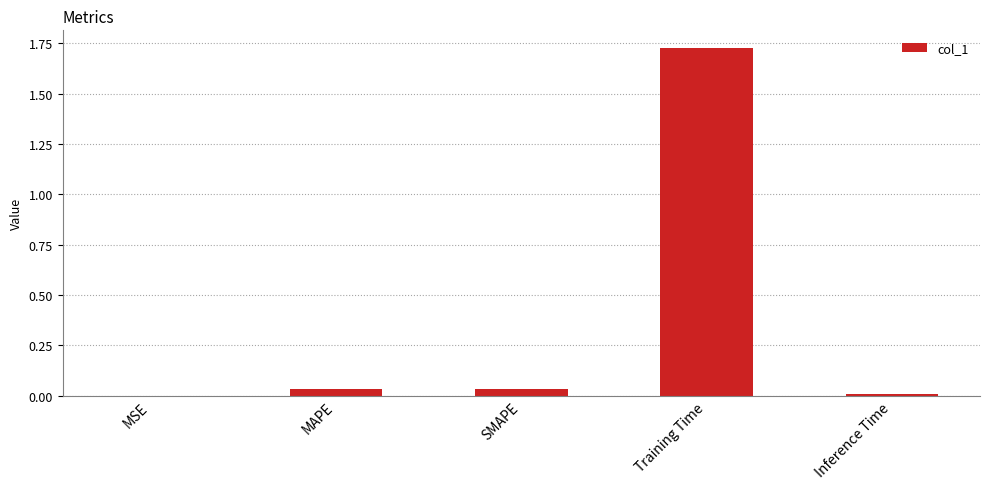

At which category does the chart reach its peak across all series?

Training Time